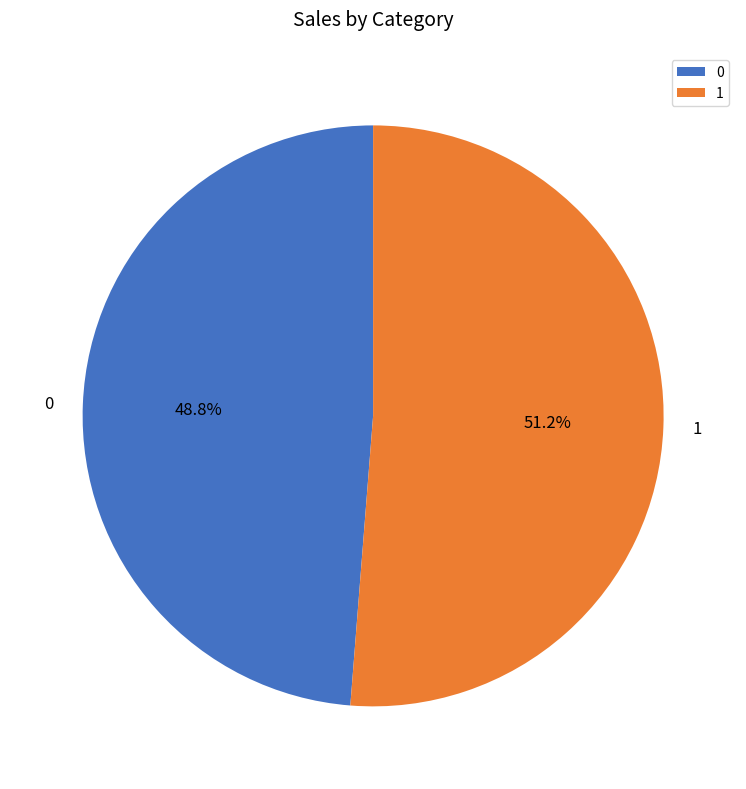

Approximately how many times larger is the value at 0 compared to 1?

1.0